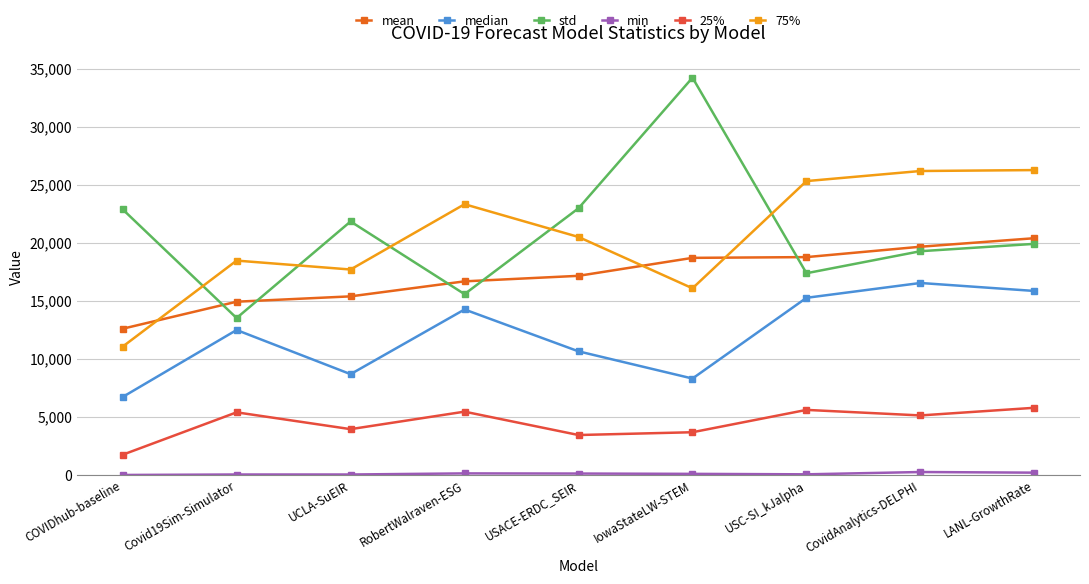

What is the average value of the median series?

12090.0